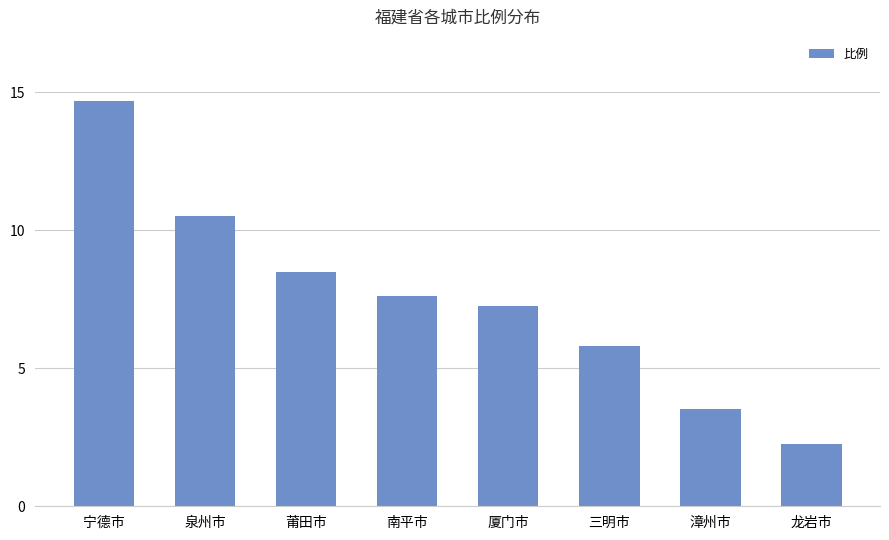

The chart shows a value of 14.7 at 宁德市. True or false?

True